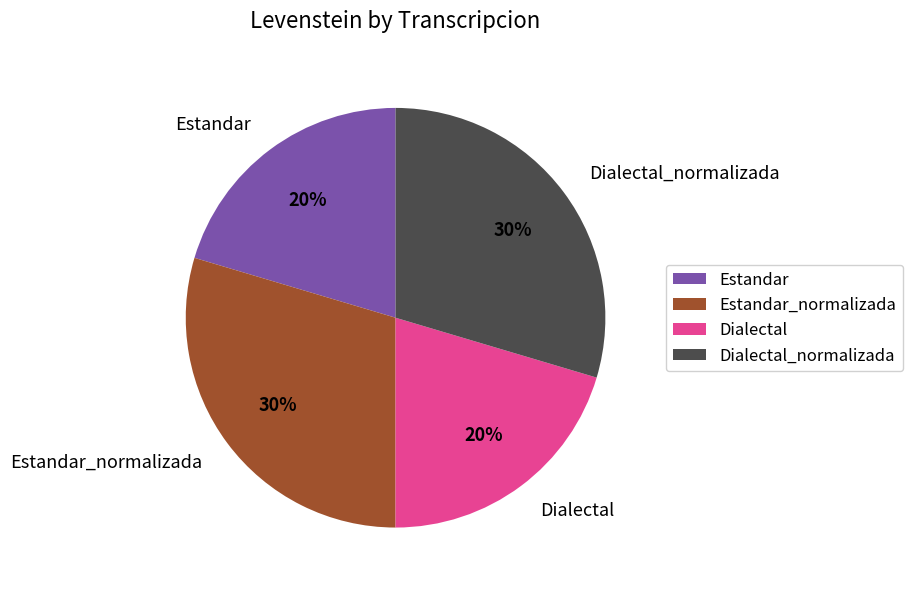

What is the ratio of the value at Estandar to the value at Dialectal_normalizada?

0.7